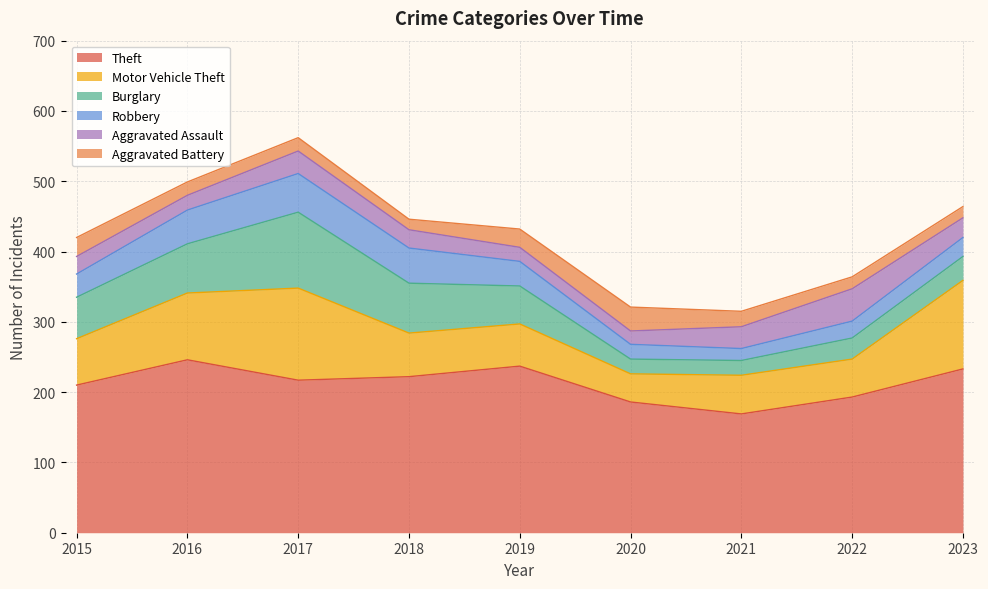

What is the approximate value of Aggravated Battery at 2020, to the nearest 10?

30